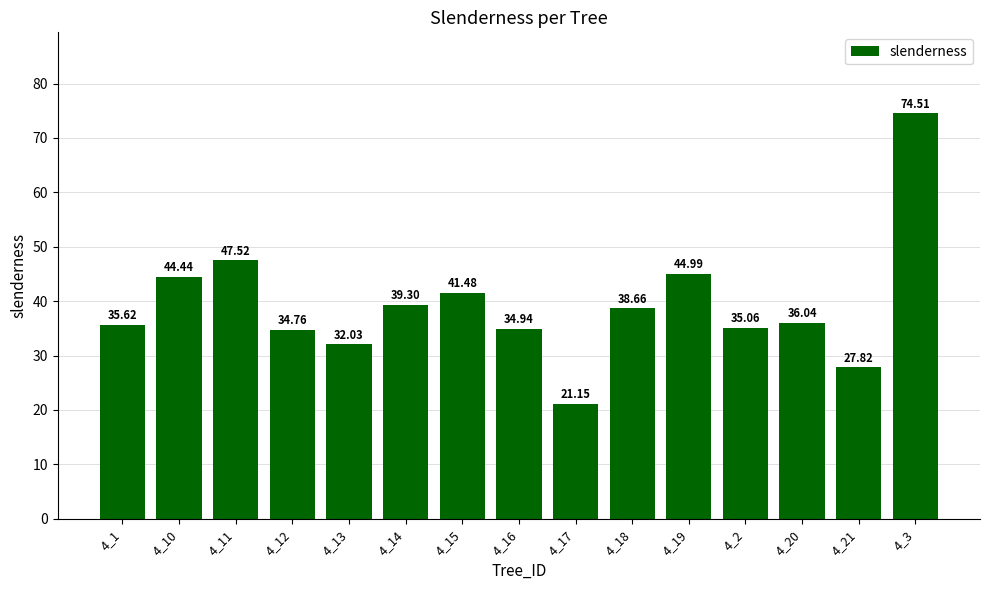

Is it true that the value at 4_12 is 34.8?

True